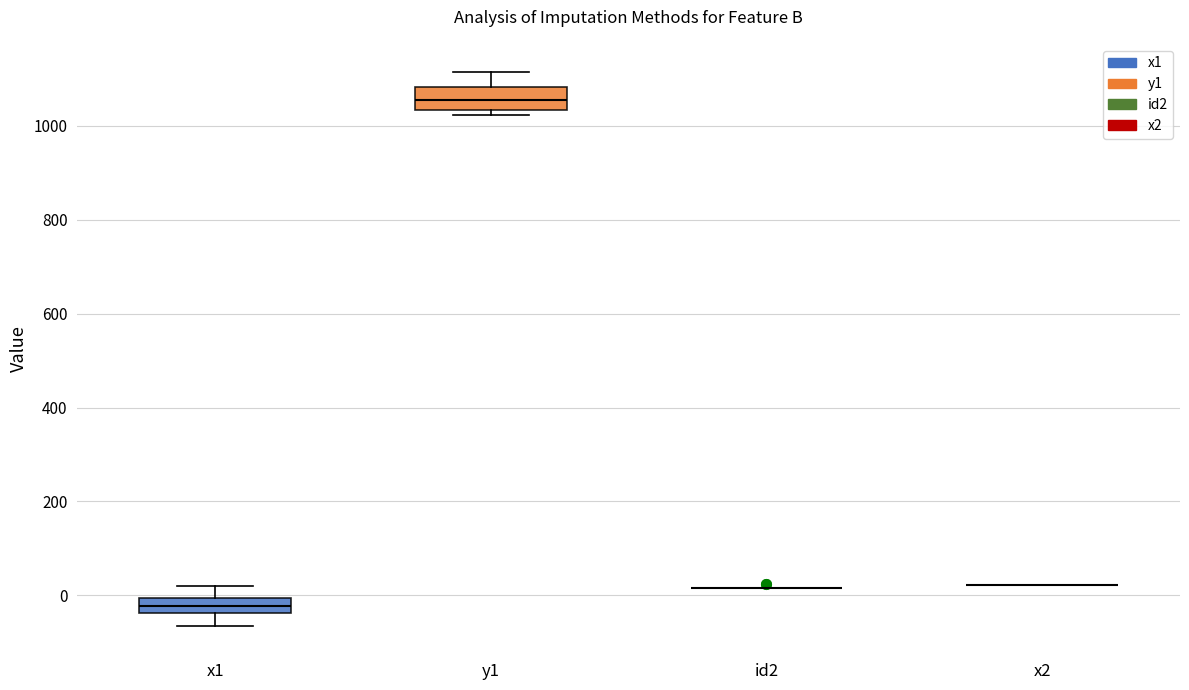

Where does the median line of the box for y1 sit on the y-axis? The values are not printed on the chart, so give them approximately, as read against the axis.

1060